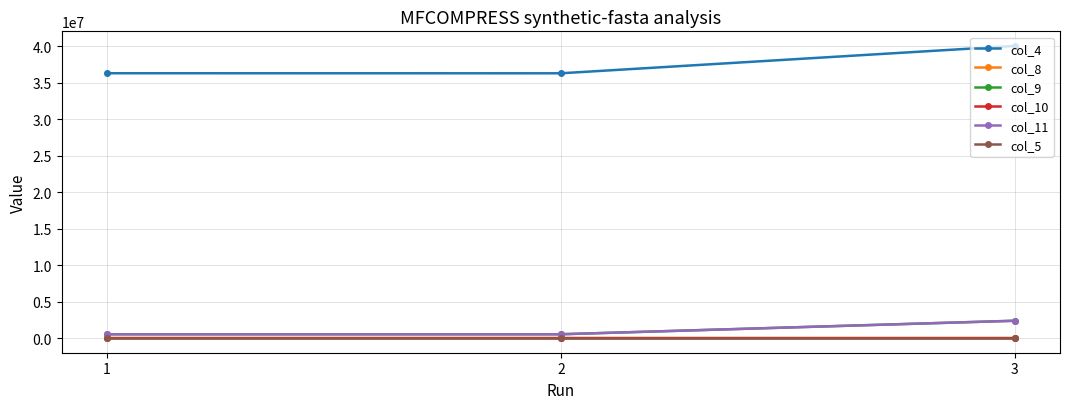

Which series has the widest spread of values?

col_4